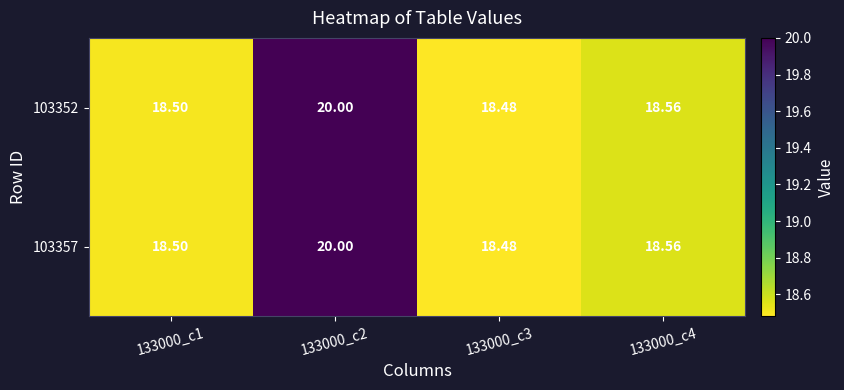

What is the minimum value shown in the chart?

18.5